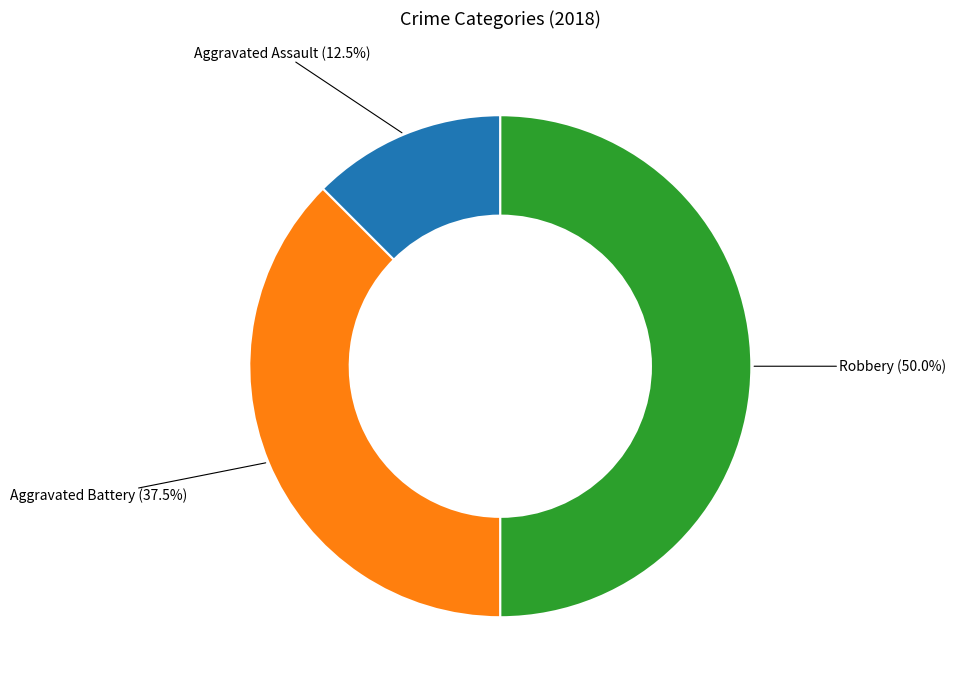

Count the number of slices in the pie.

3